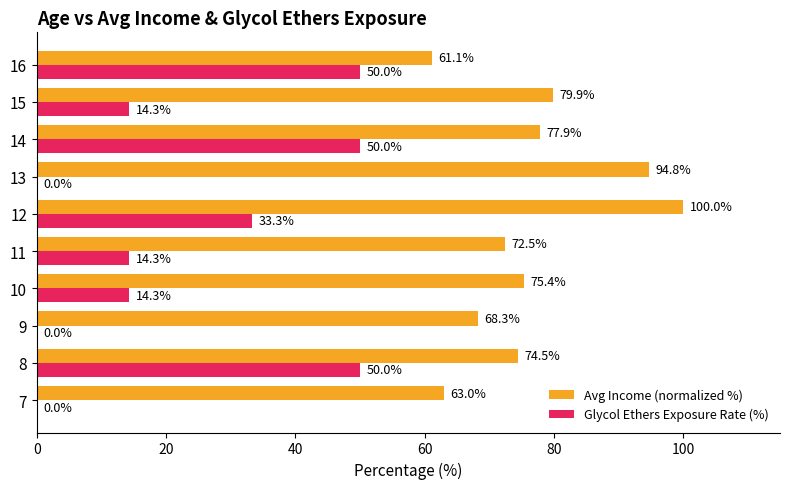

What is the approximate value of Glycol Ethers Exposure Rate (%) at 8?

50.0